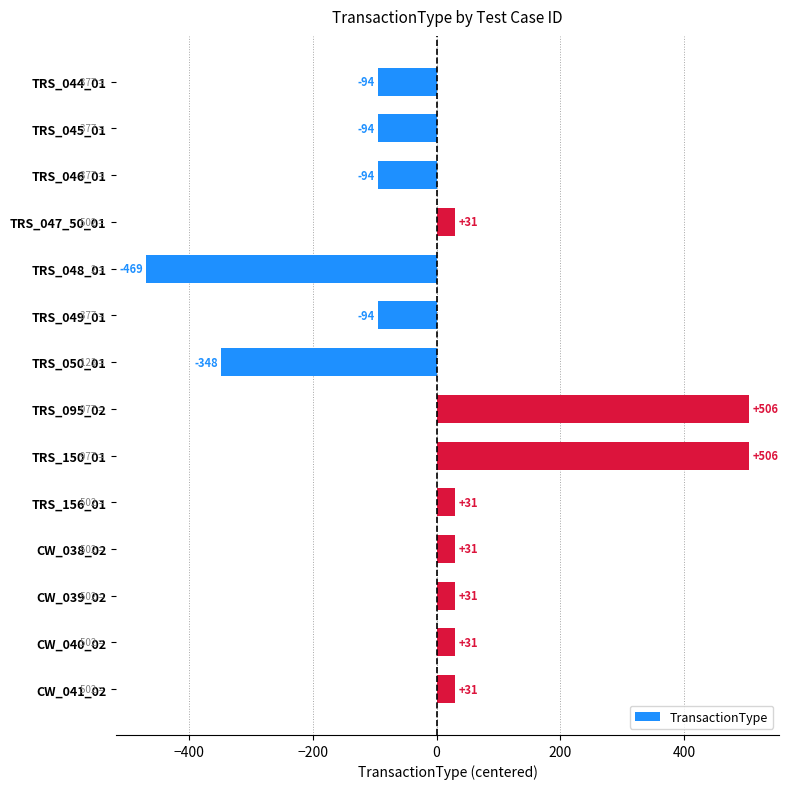

How many bars are there in total?

14